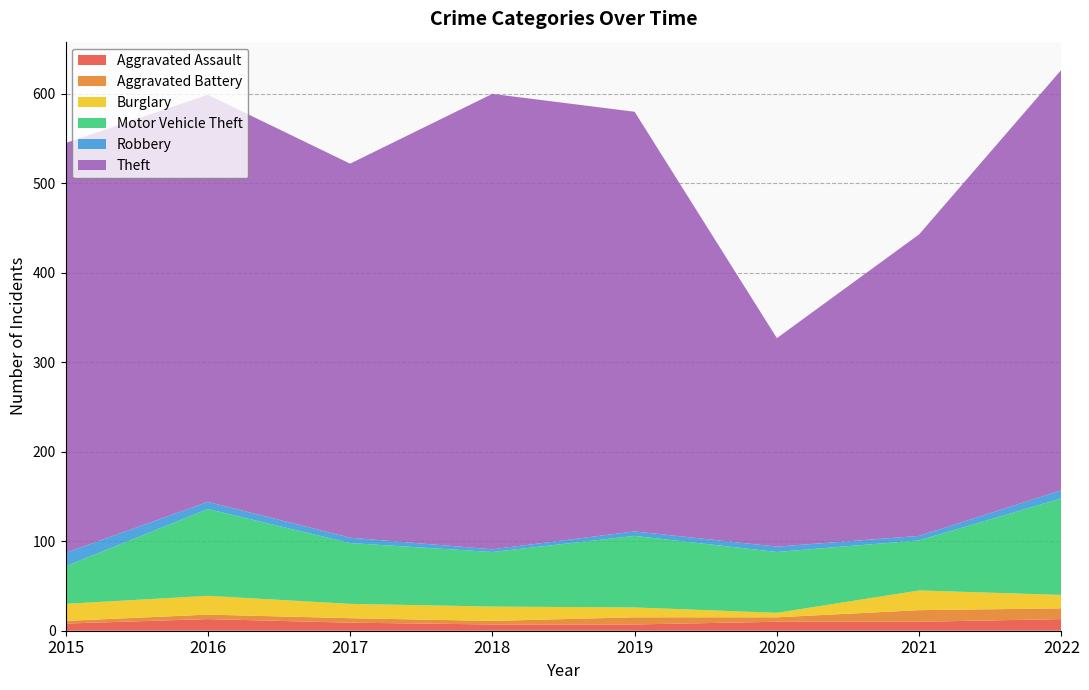

Reading right to left, transcribe all the data shown in this chart.

Aggravated Assault: 2022=13	2021=10	2020=10	2019=7	2018=7	2017=9	2016=13	2015=8
Aggravated Battery: 2022=12	2021=13	2020=5	2019=8	2018=4	2017=5	2016=5	2015=3
Burglary: 2022=15	2021=22	2020=5	2019=11	2018=16	2017=16	2016=21	2015=19
Motor Vehicle Theft: 2022=108	2021=56	2020=68	2019=80	2018=61	2017=68	2016=97	2015=42
Robbery: 2022=9	2021=5	2020=6	2019=5	2018=3	2017=6	2016=8	2015=15
Theft: 2022=470	2021=337	2020=233	2019=469	2018=509	2017=418	2016=455	2015=458